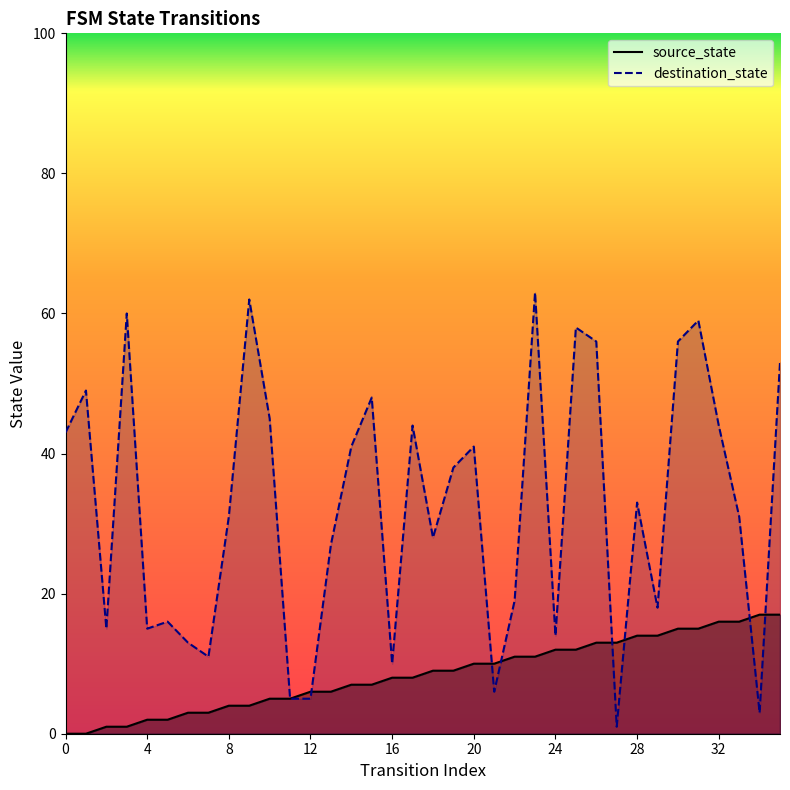

How many interior local valleys does the destination_state series have?

10